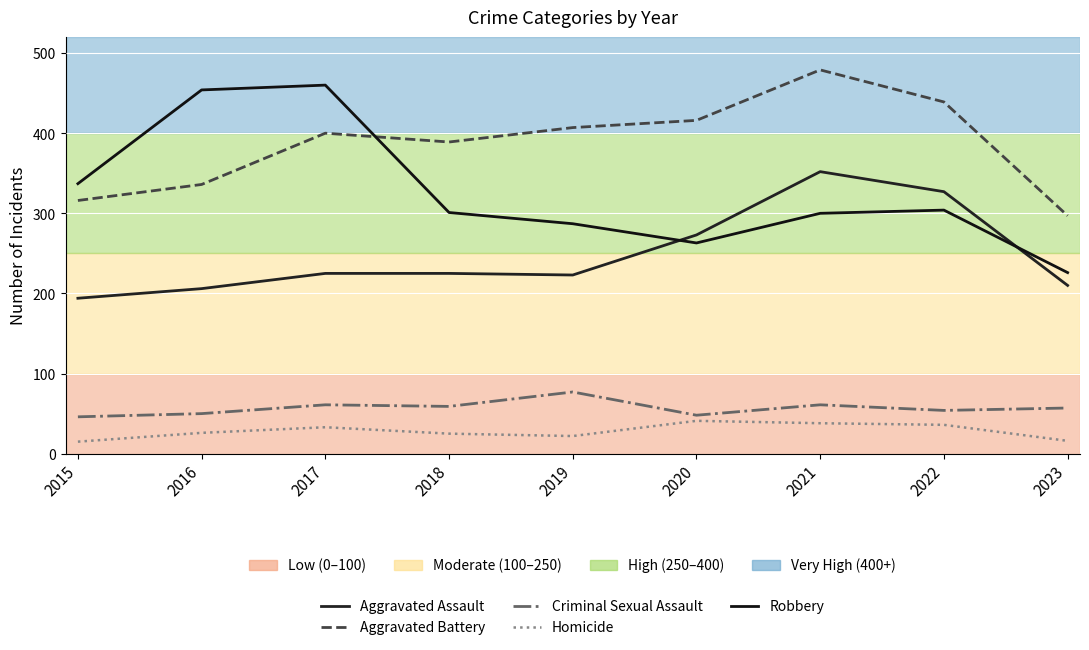

Where is the first local maximum for Robbery?

2017